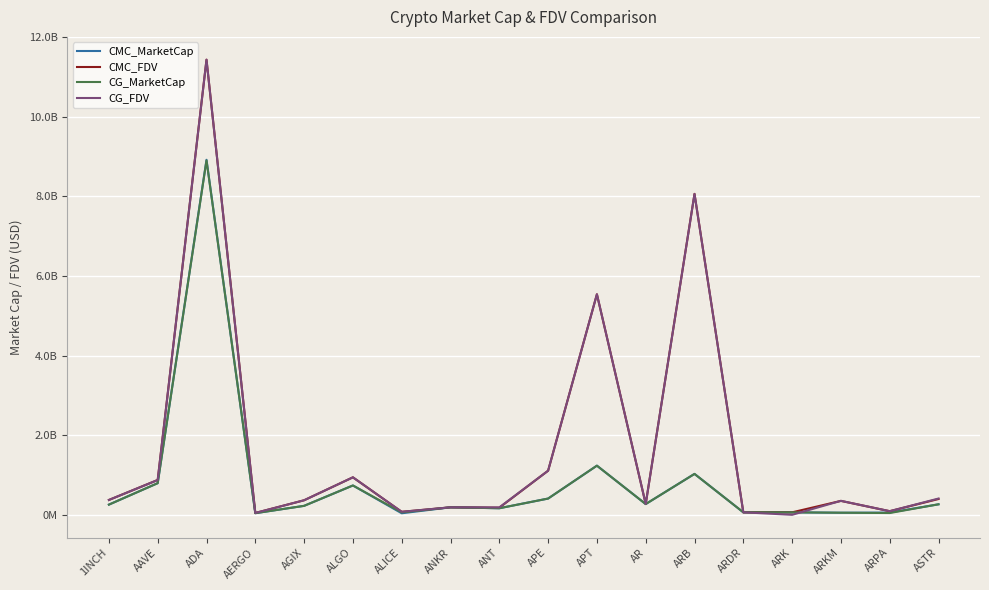

How many values in CG_FDV are above zero?

17